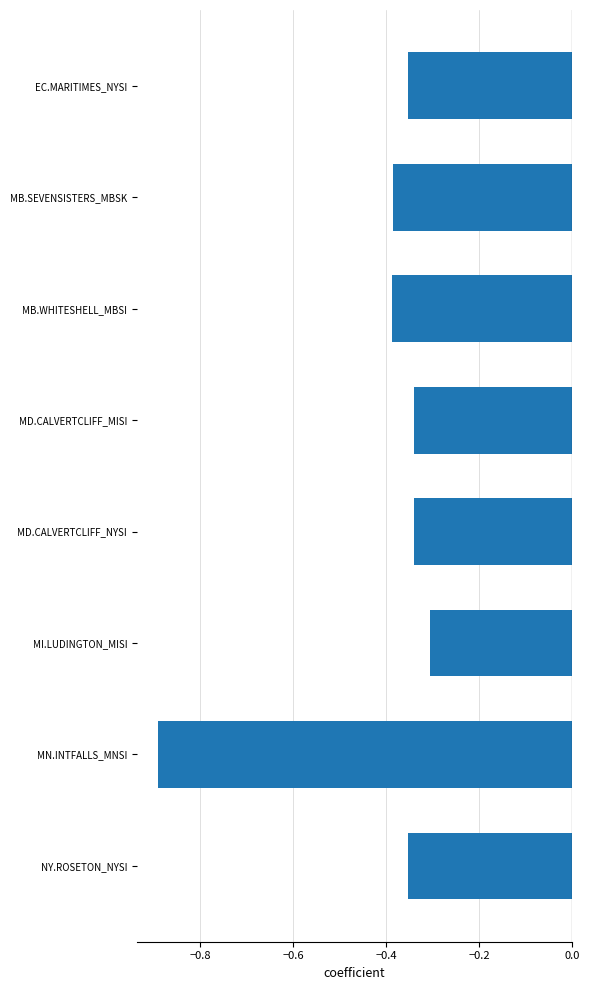

At which category does the chart reach its peak across all series?

MI.LUDINGTON_MISI